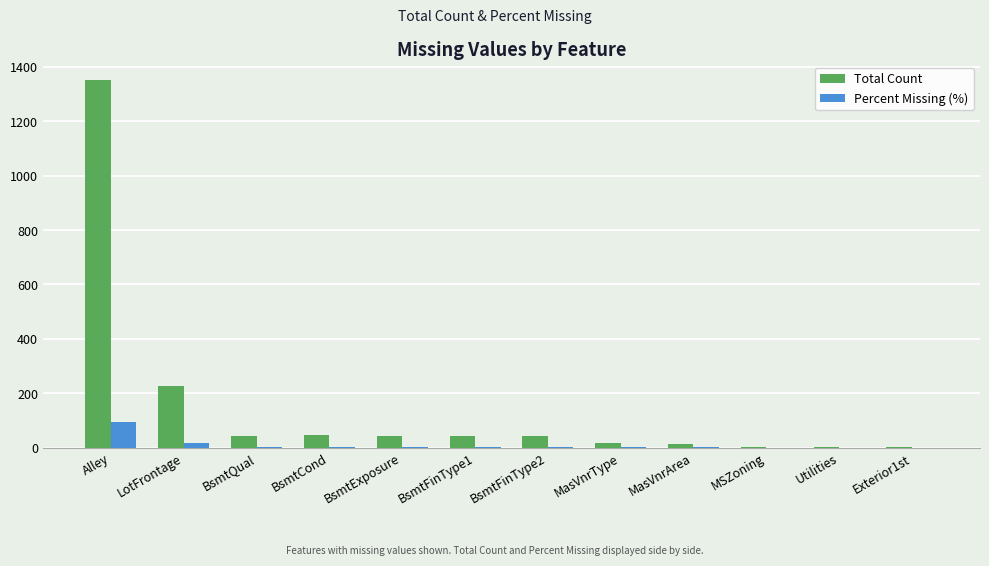

What is the average value of the Total Count series?

152.8